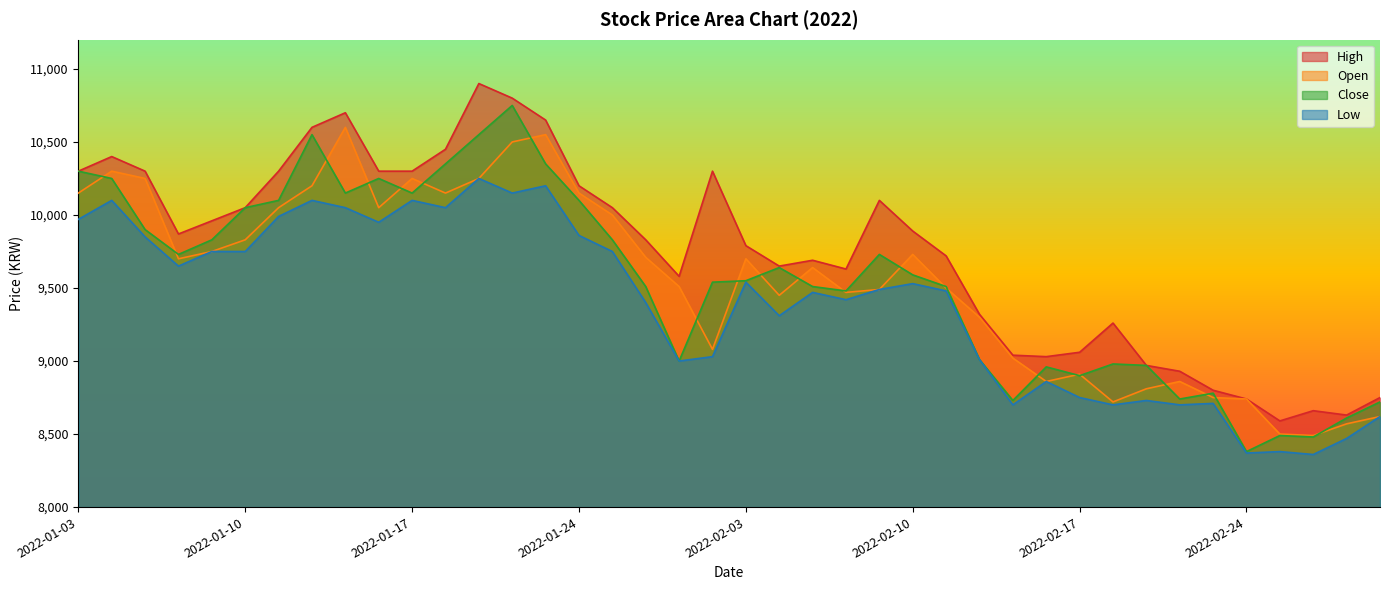

Does the chart display data point markers on the line(s)?

No